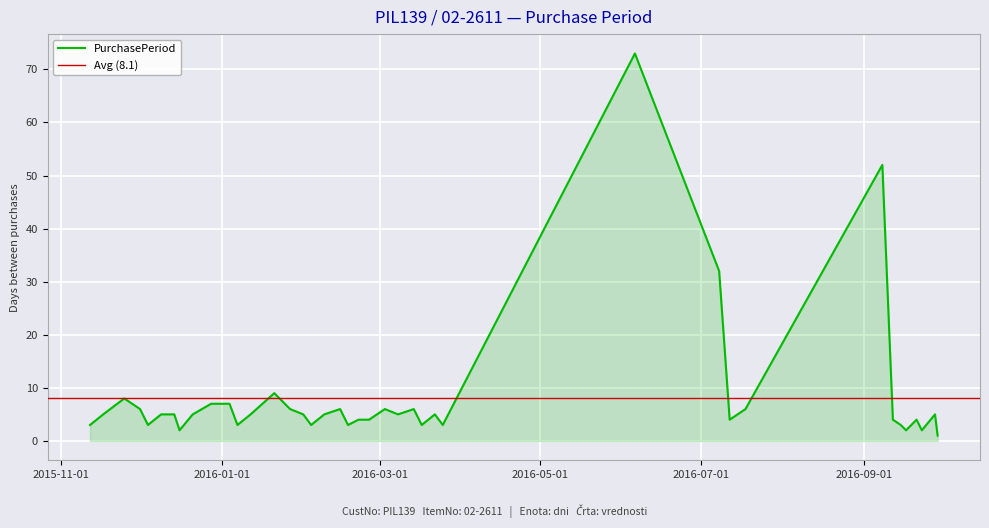

What is the change in value from 2016-01-12 to 2016-09-15?

-2